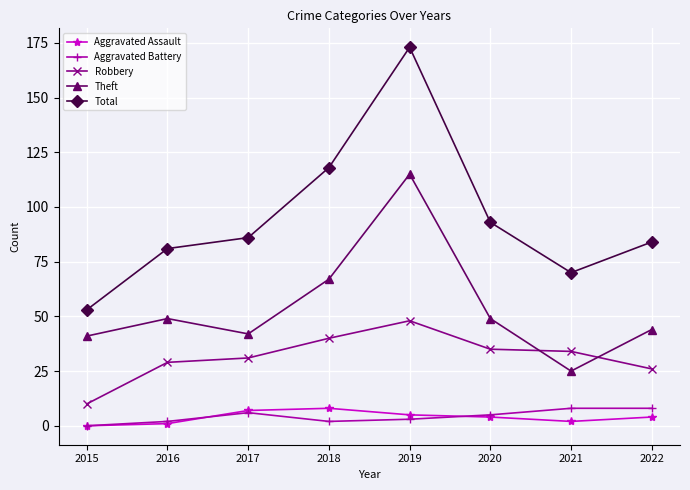

Reading left to right, list all the values displayed in this chart.

Aggravated Assault: 2015=0	2016=1	2017=7	2018=8	2019=5	2020=4	2021=2	2022=4
Aggravated Battery: 2015=0	2016=2	2017=6	2018=2	2019=3	2020=5	2021=8	2022=8
Robbery: 2015=10	2016=29	2017=31	2018=40	2019=48	2020=35	2021=34	2022=26
Theft: 2015=41	2016=49	2017=42	2018=67	2019=115	2020=49	2021=25	2022=44
Total: 2015=53	2016=81	2017=86	2018=118	2019=173	2020=93	2021=70	2022=84